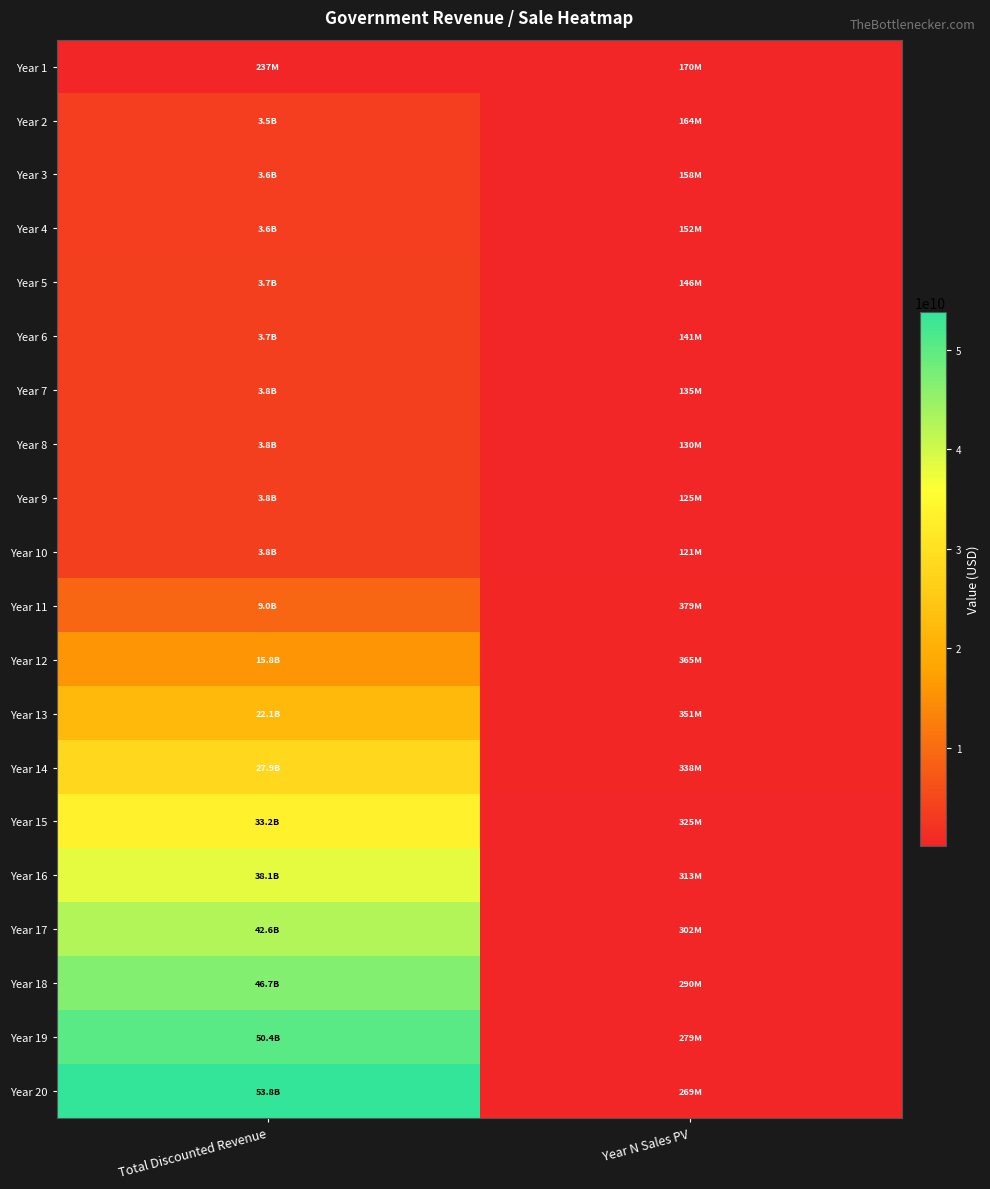

Reading left to right, extract all data points from this chart.

Year 1: Total Discounted Revenue=237401112.4	Year N Sales PV=170045032.6
Year 2: Total Discounted Revenue=3490032400.5	Year N Sales PV=163688208.9
Year 3: Total Discounted Revenue=3567747328.3	Year N Sales PV=157569023.5
Year 4: Total Discounted Revenue=3634774467.1	Year N Sales PV=151678592.8
Year 5: Total Discounted Revenue=3691804297.1	Year N Sales PV=146008365.0
Year 6: Total Discounted Revenue=3739490610.2	Year N Sales PV=140550108.4
Year 7: Total Discounted Revenue=3778452287.6	Year N Sales PV=135295898.7
Year 8: Total Discounted Revenue=3809274997.0	Year N Sales PV=130238108.1
Year 9: Total Discounted Revenue=3832512810.3	Year N Sales PV=125369393.8
Year 10: Total Discounted Revenue=3848689747.6	Year N Sales PV=120682687.5
Year 11: Total Discounted Revenue=8962842549.1	Year N Sales PV=379072637.8
Year 12: Total Discounted Revenue=15778067081.3	Year N Sales PV=364901698.1
Year 13: Total Discounted Revenue=22071216525.8	Year N Sales PV=351260513.1
Year 14: Total Discounted Revenue=27871800244.1	Year N Sales PV=338129279.0
Year 15: Total Discounted Revenue=33207850891.7	Year N Sales PV=325488932.1
Year 16: Total Discounted Revenue=38105993585.9	Year N Sales PV=313321121.5
Year 17: Total Discounted Revenue=42591511967.0	Year N Sales PV=301608182.4
Year 18: Total Discounted Revenue=46688411287.0	Year N Sales PV=290333110.2
Year 19: Total Discounted Revenue=50419478655.7	Year N Sales PV=279479536.0
Year 20: Total Discounted Revenue=53806340569.9	Year N Sales PV=269031702.8